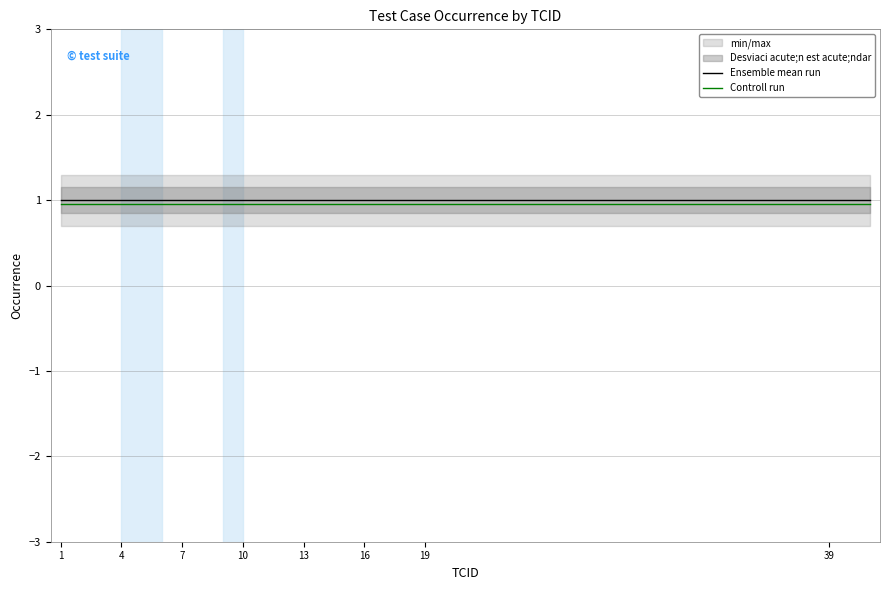

What is the minimum value for Ensemble mean run?

1.0